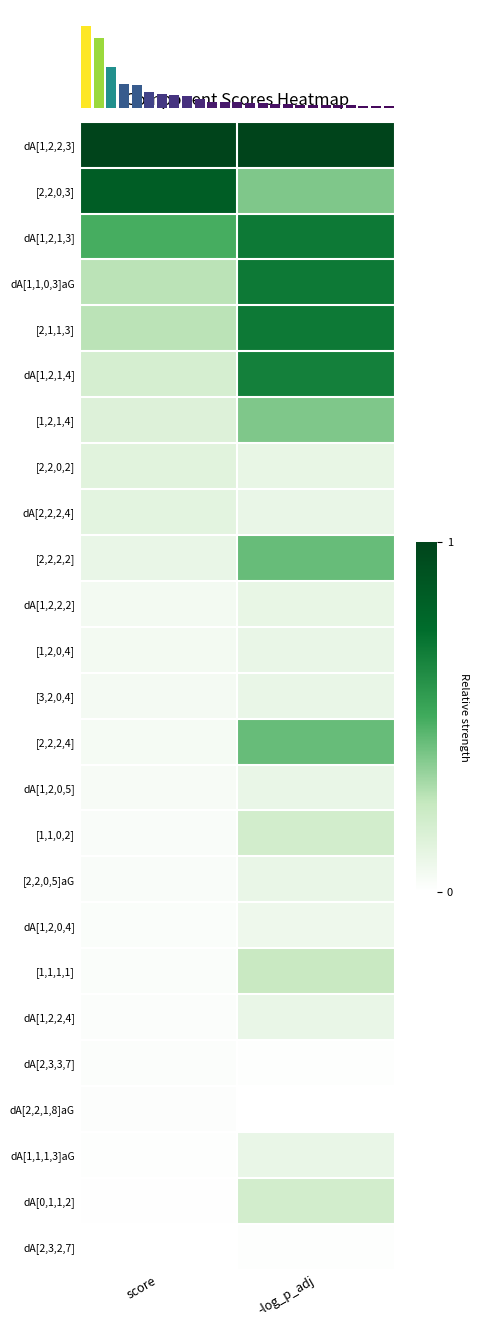

Is it true that [2,2,0,5]aG equals 0.0 at score?

False